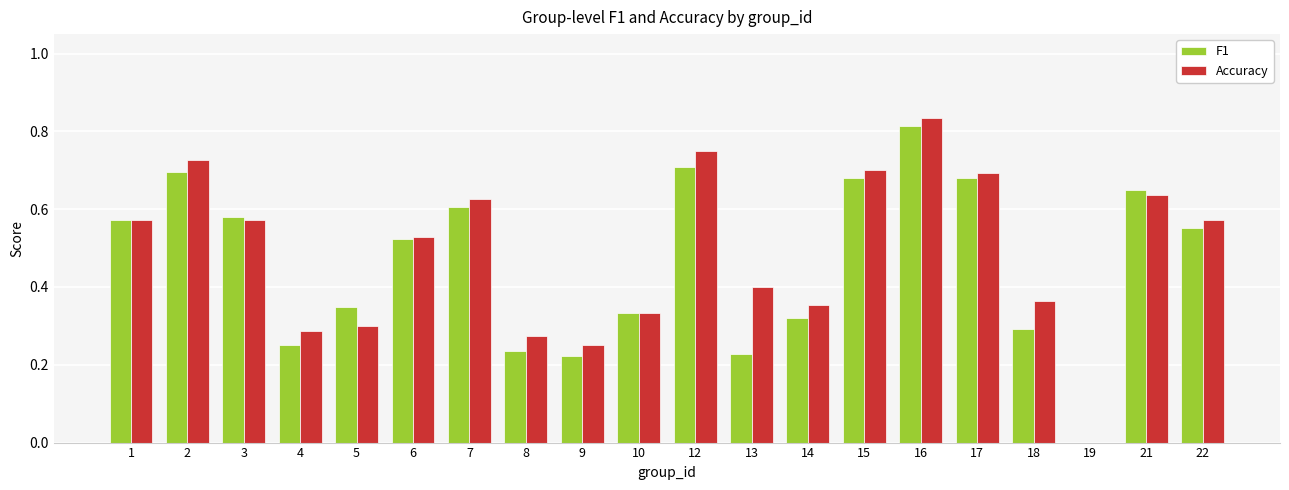

What is the total value across all series at 3?

1.2